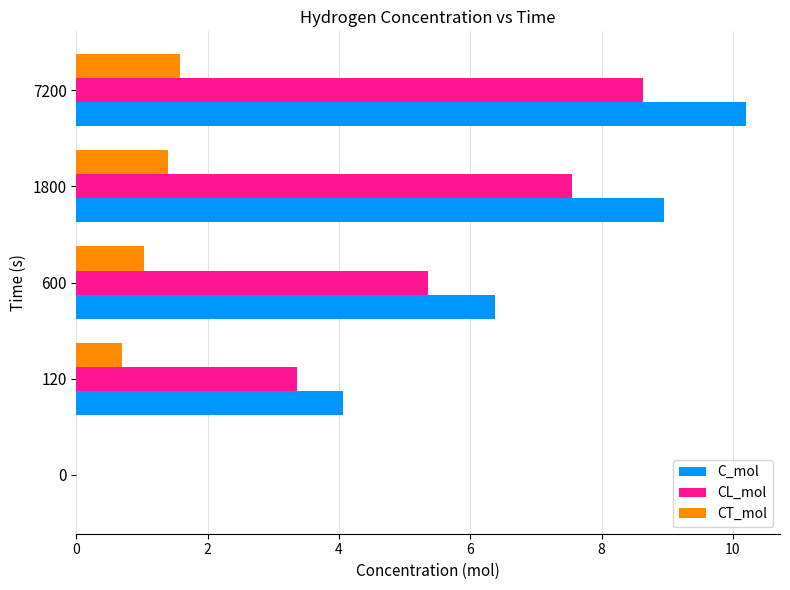

Which series has the widest spread of values?

C_mol